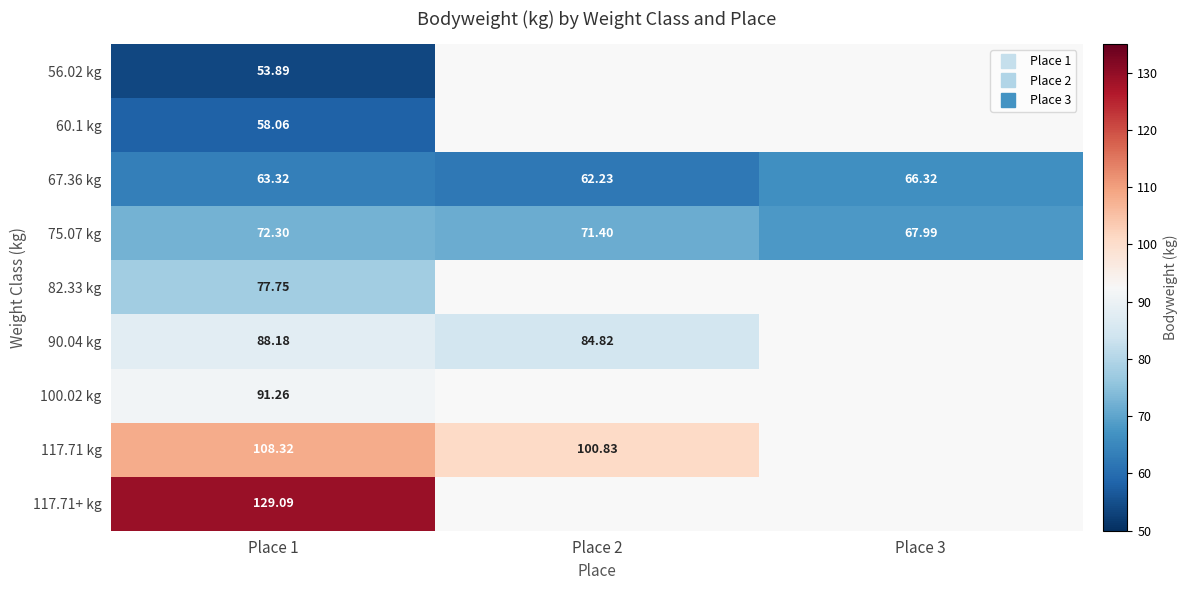

Which label corresponds to the smallest value in the chart?

Place 1